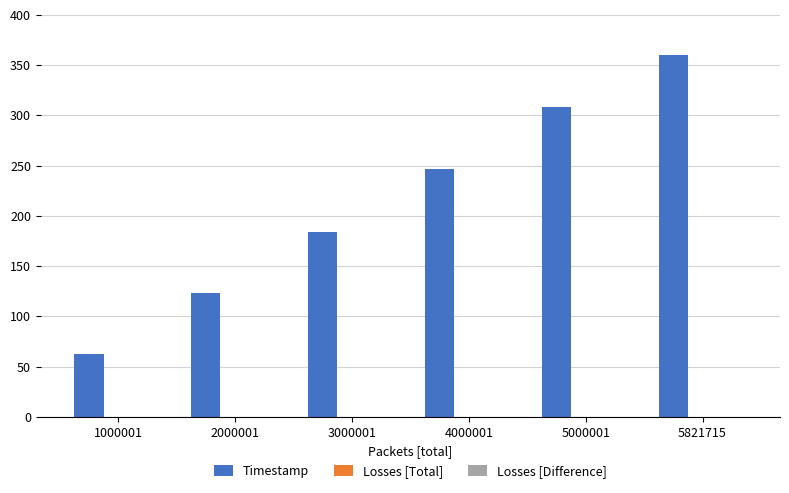

What is the difference between the maximum and minimum values?

297.1